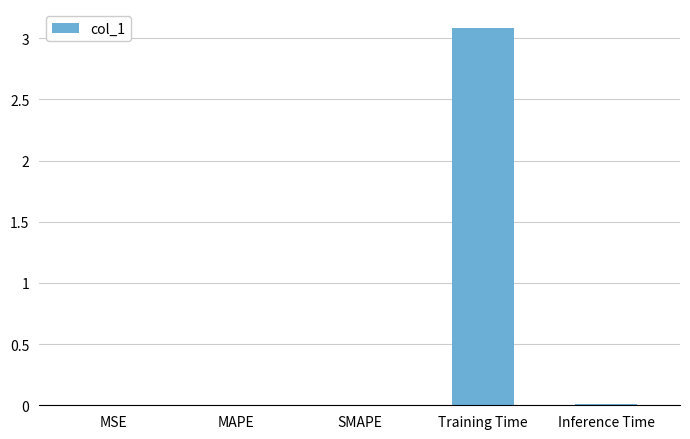

What is the maximum value shown in the chart?

3.1